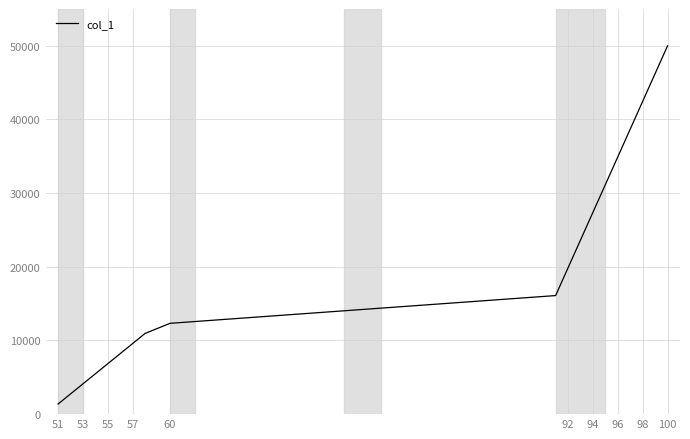

How many lines are shown in the chart?

1